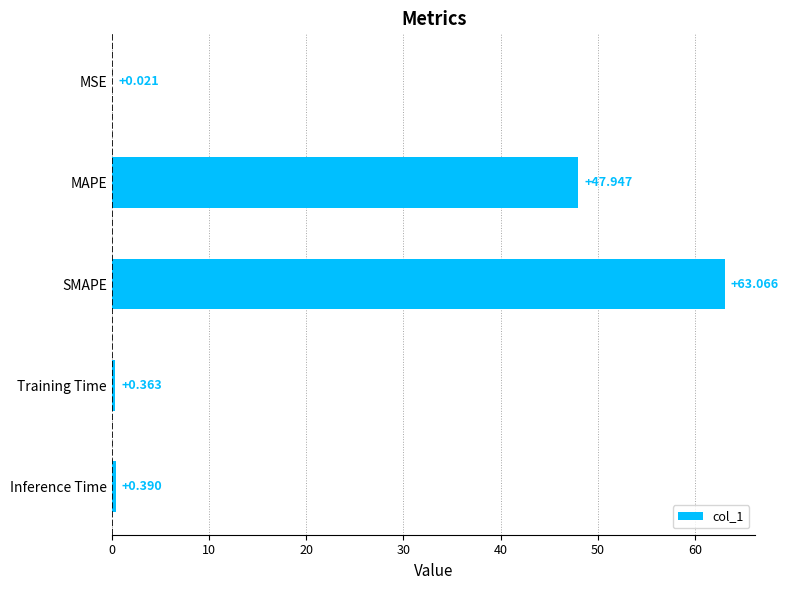

Count the number of data series in this chart.

1